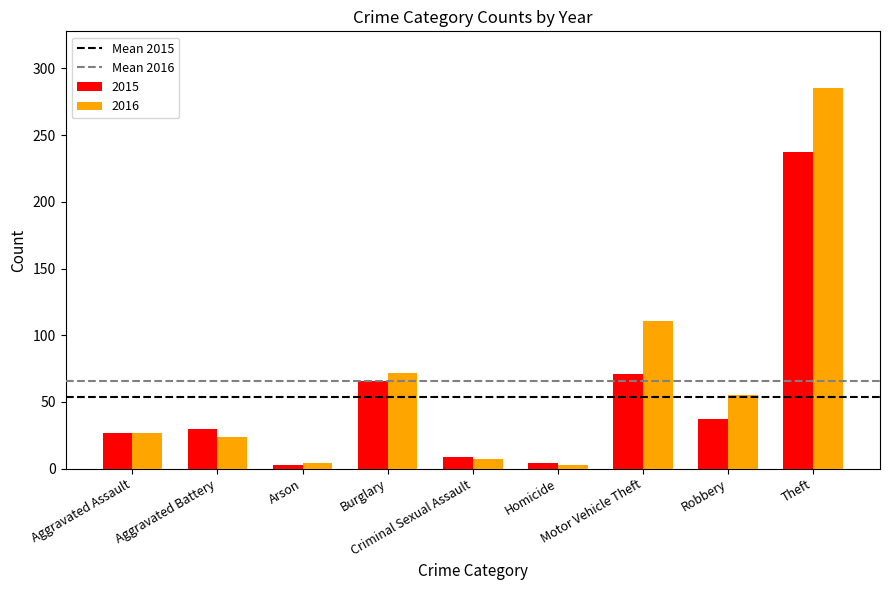

What is the label of the 1st bar from the right?

Theft